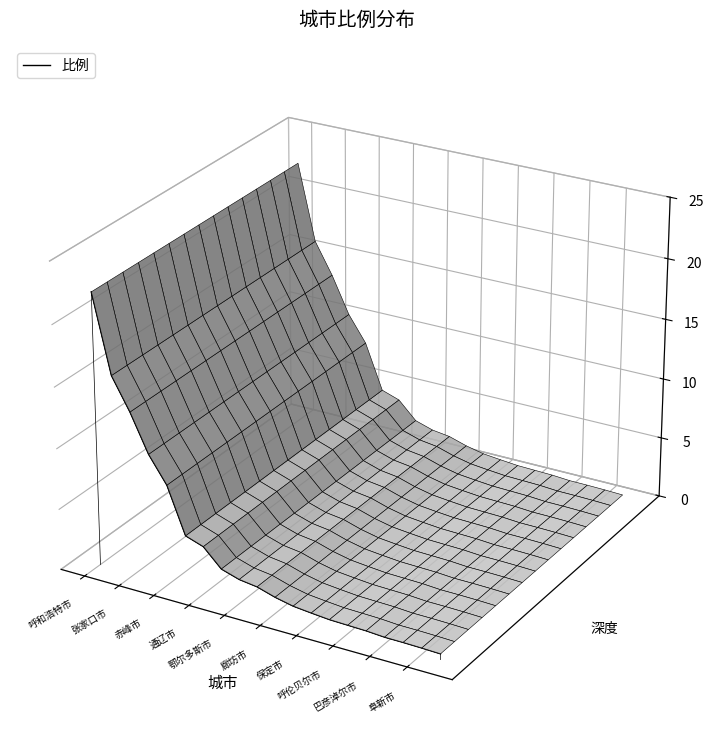

Does the chart display data point markers on the line(s)?

No